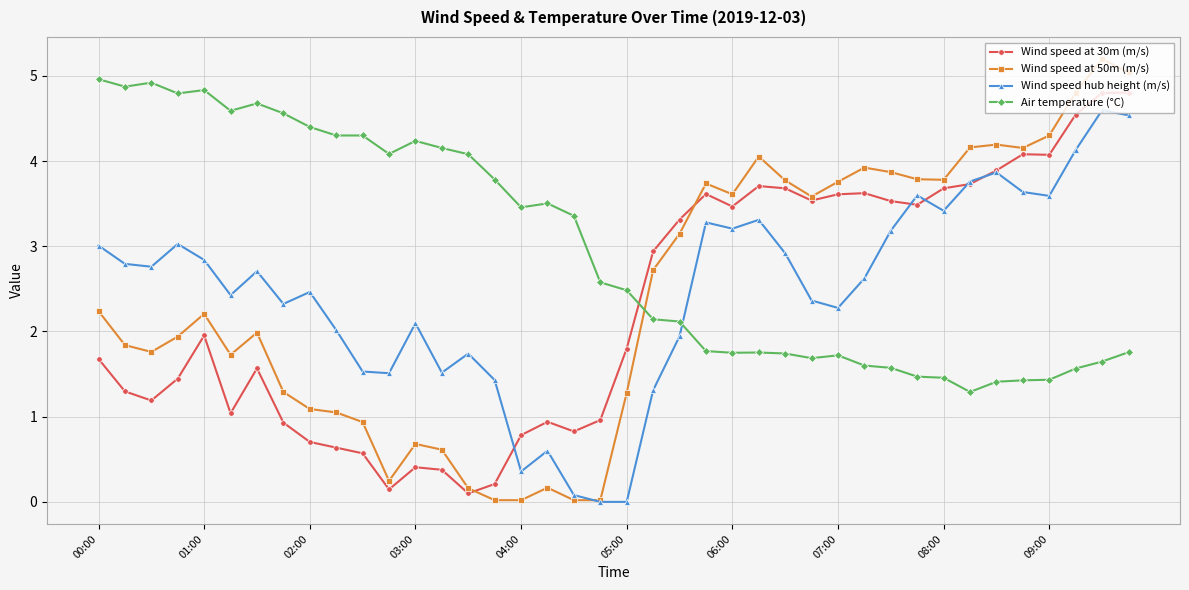

What is the highest value of the Air temperature (°C) series?

5.0